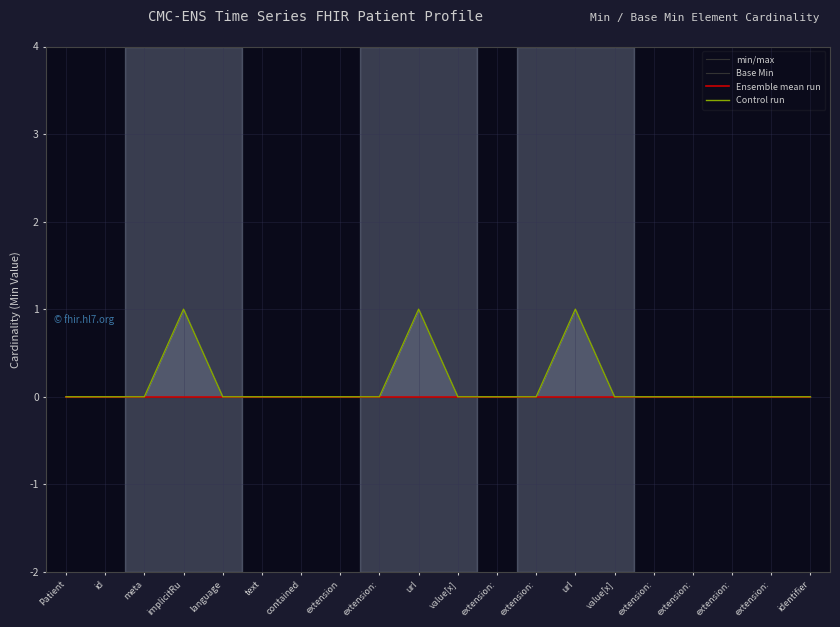

Which series has the largest total across all categories?

min/max